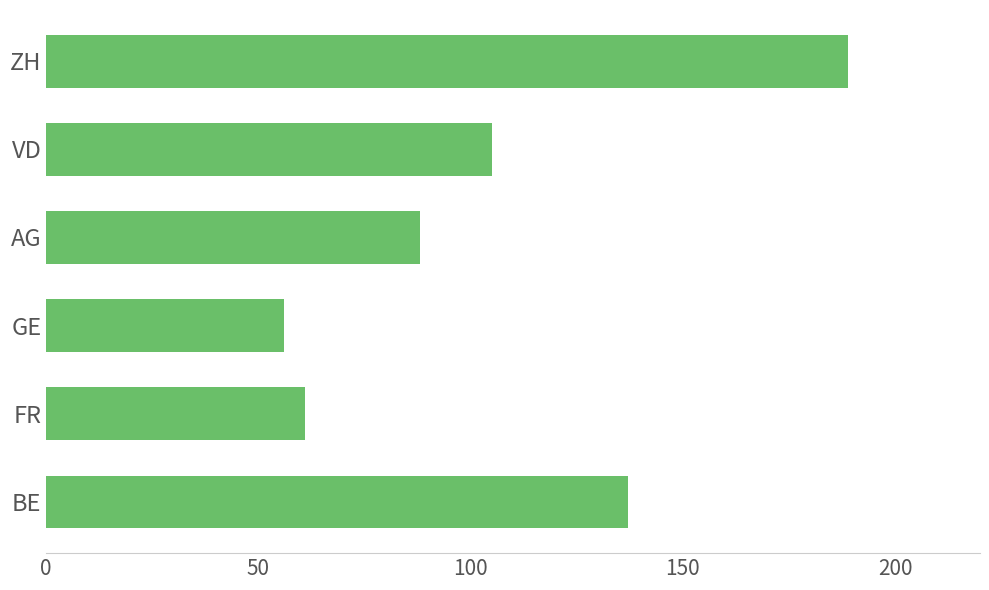

What is the change in value from GE to AG?

+32